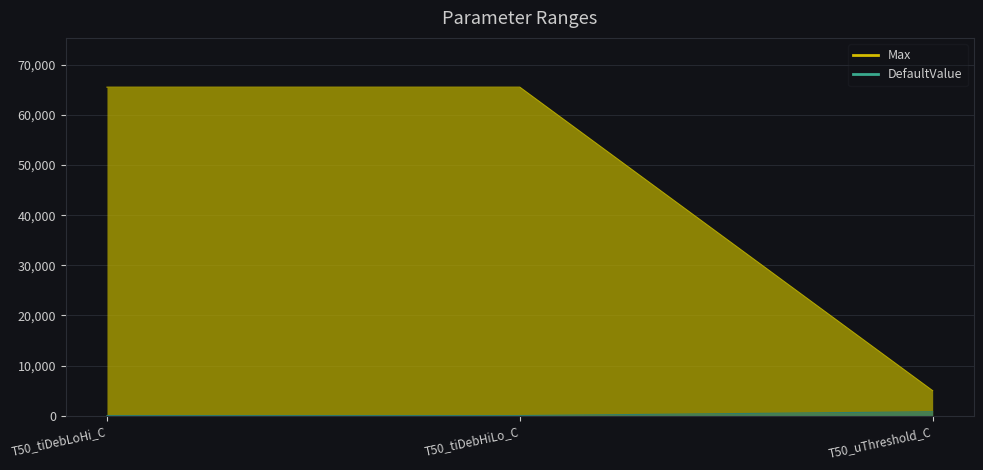

Reading right to left, extract all data points from this chart.

Max: 5000	65535	65535
DefaultValue: 800	40	40